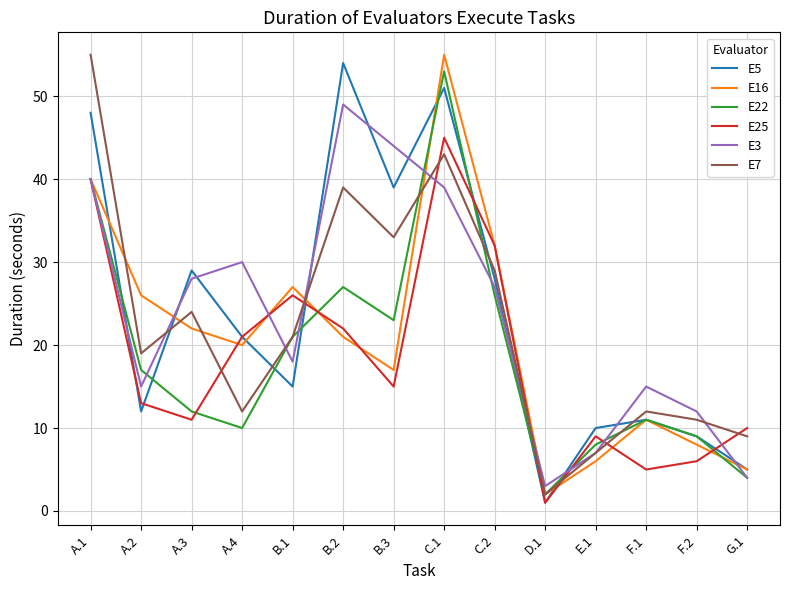

What is the difference between the maximum and minimum values in the E5 series?

53